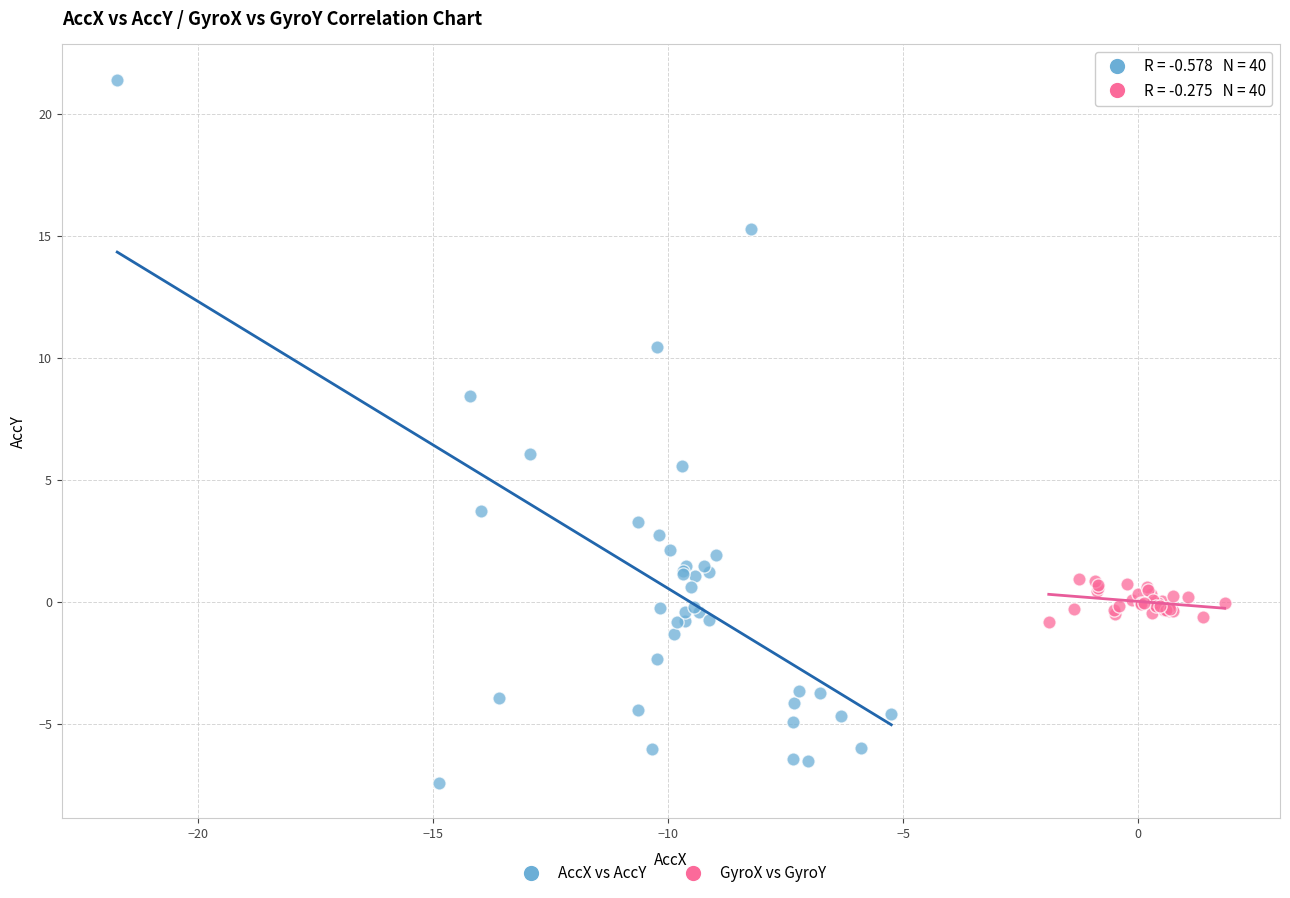

Which series reaches the minimum Y coordinate?

AccX vs AccY